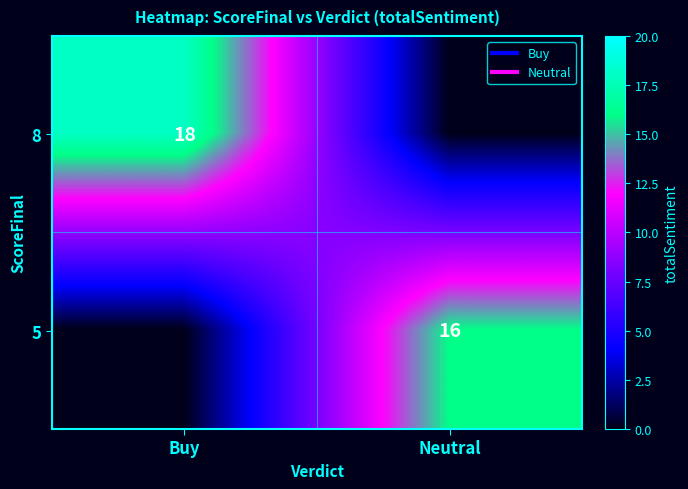

What is the difference between the highest and lowest values at Neutral?

16